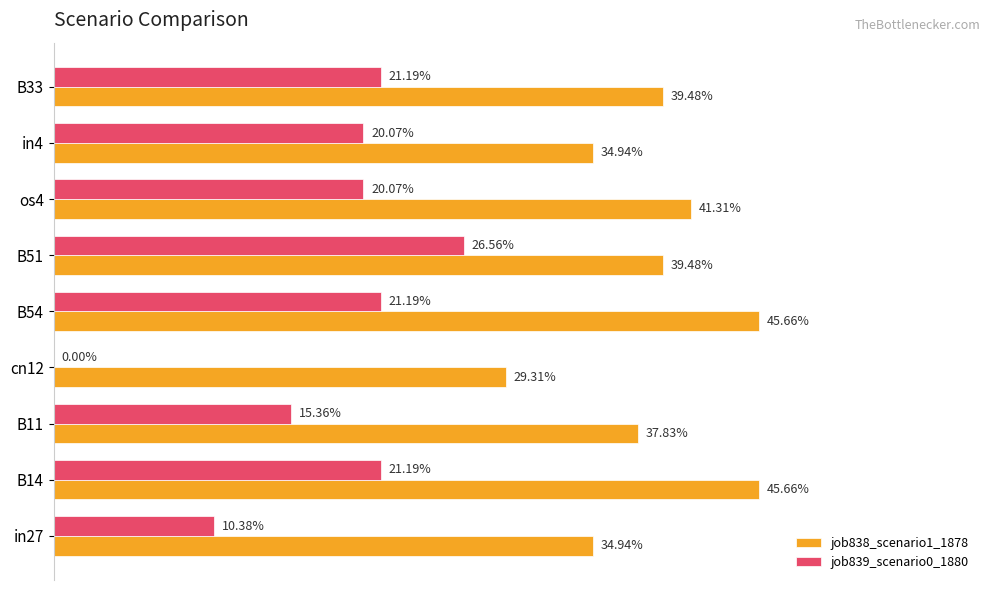

What is the sum of all job838_scenario1_1878 values?

3.5